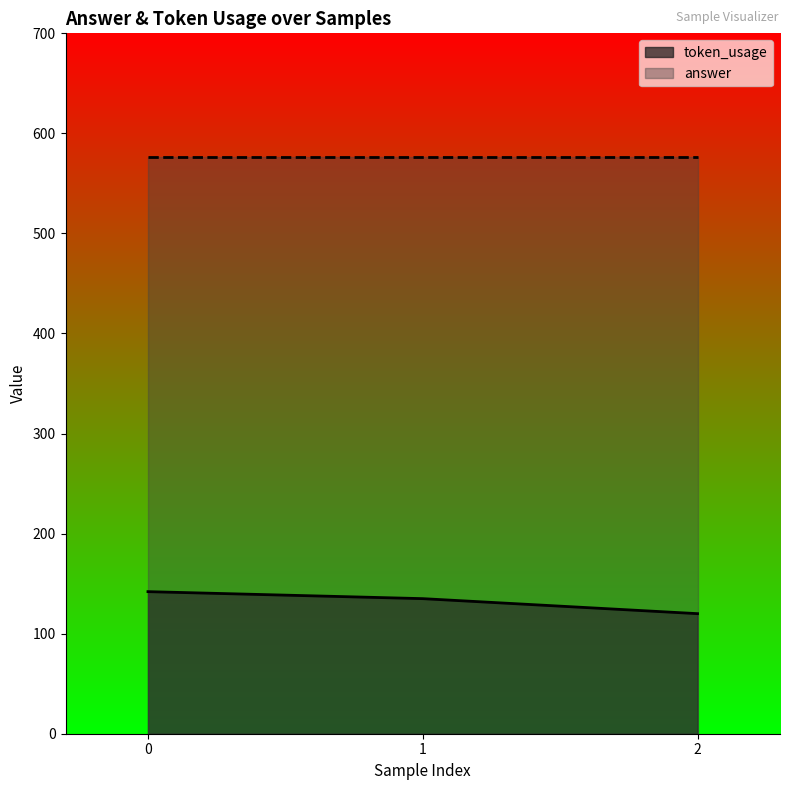

The chart shows a value of 135 at 1. True or false?

True